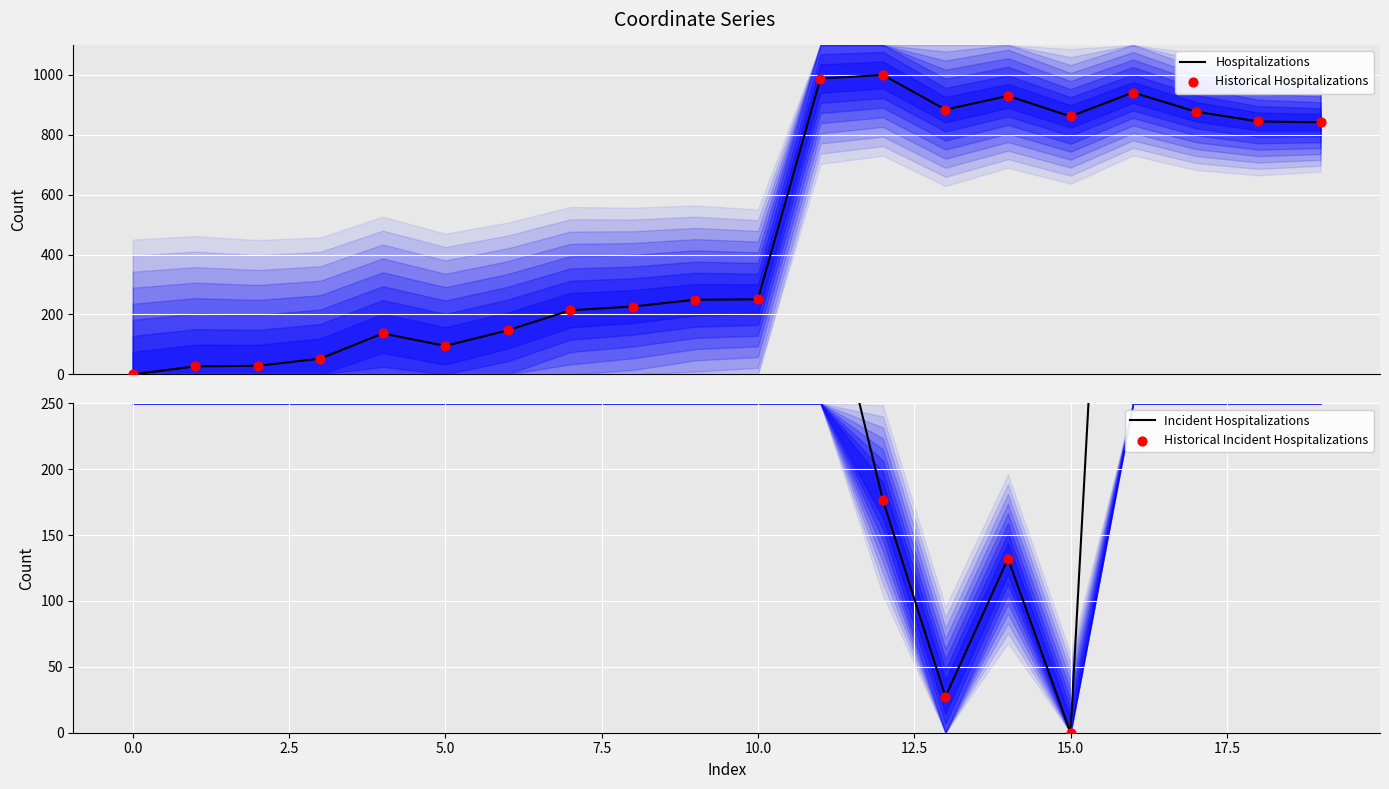

Which series has the largest total across all categories?

Incident Hospitalizations